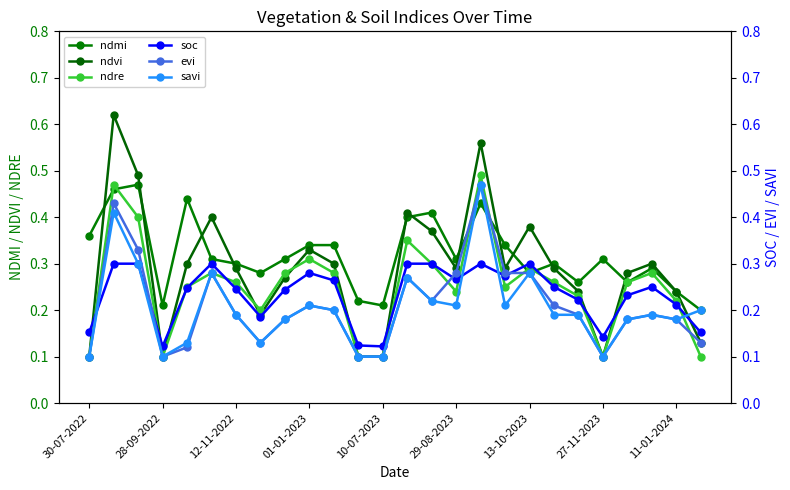

How many interior local peaks does the ndvi series have?

7